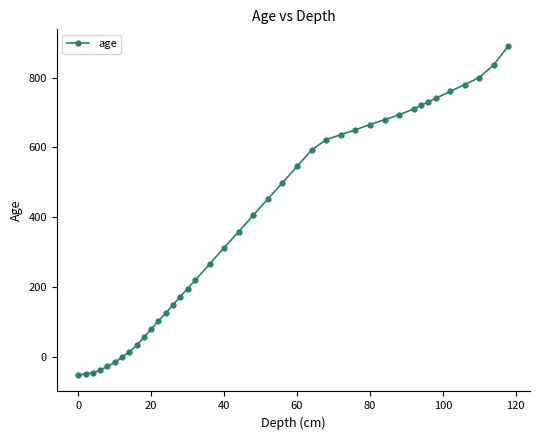

What is the greatest value displayed?

891